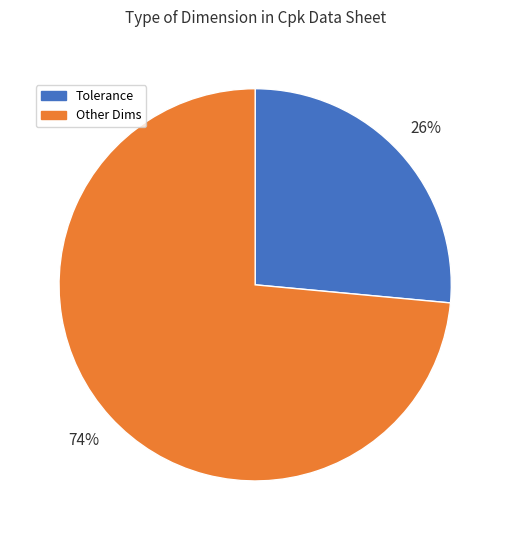

To the nearest percent, what percentage of the pie is Tolerance?

26%